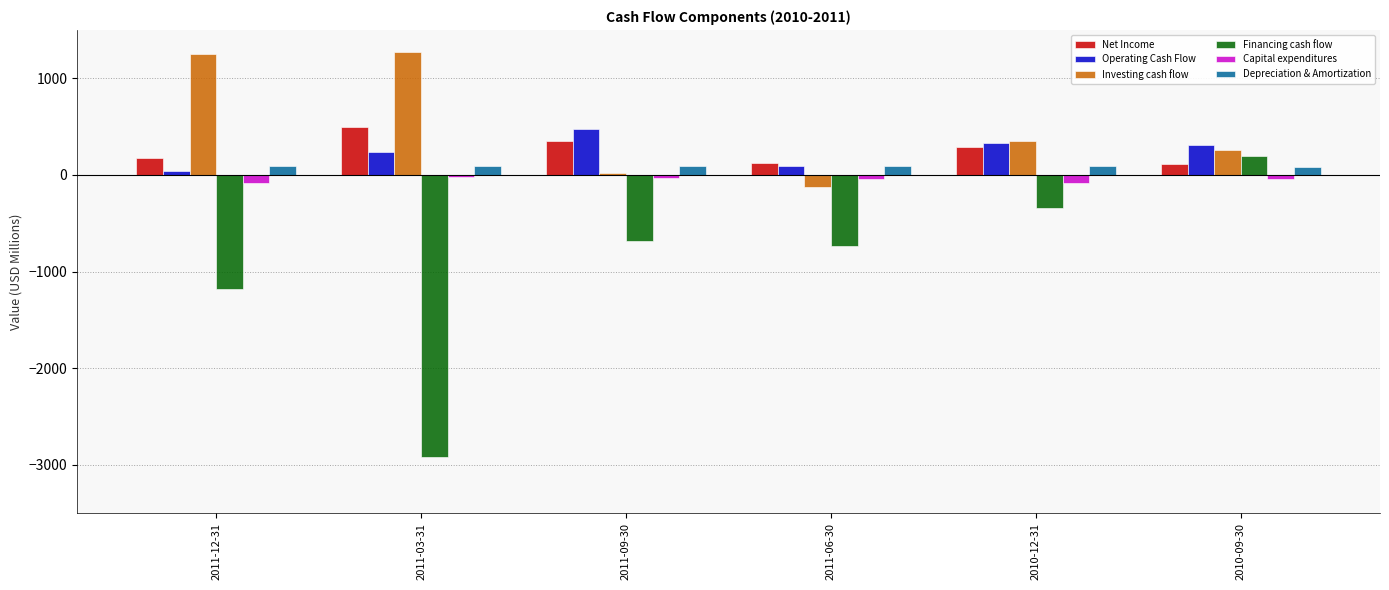

The value of Financing cash flow at 2011-03-31 is -3909. True or false?

False